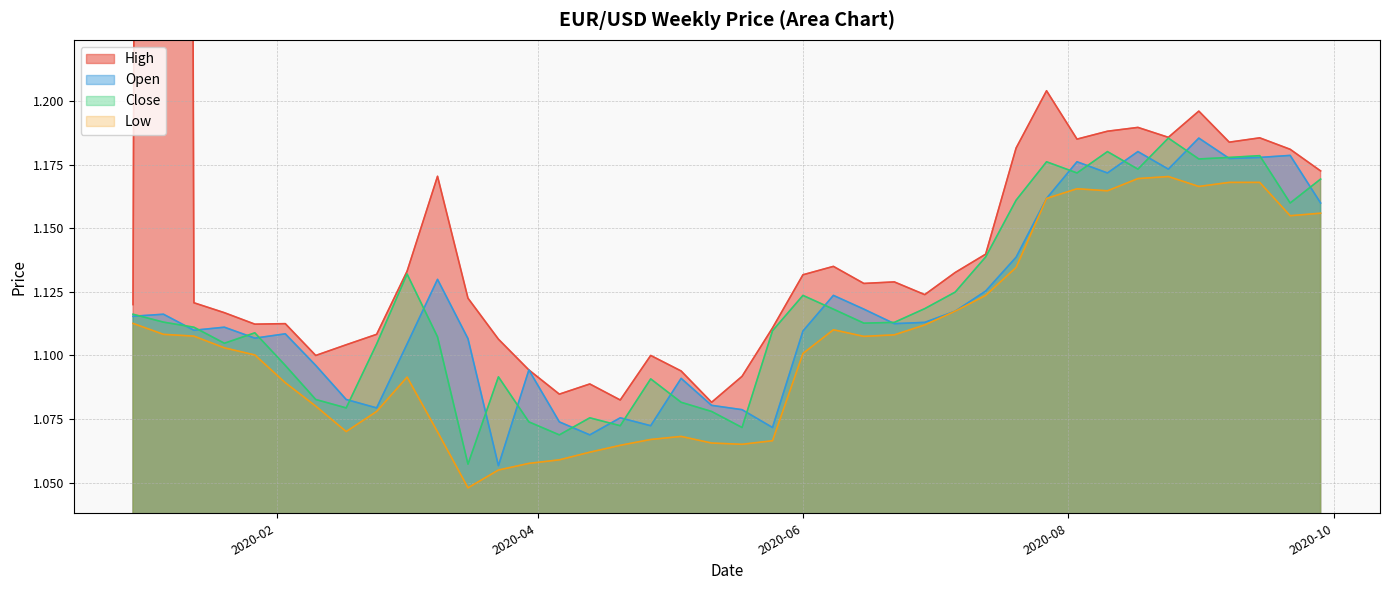

Read the Close value at 2020-07-27.

1.2